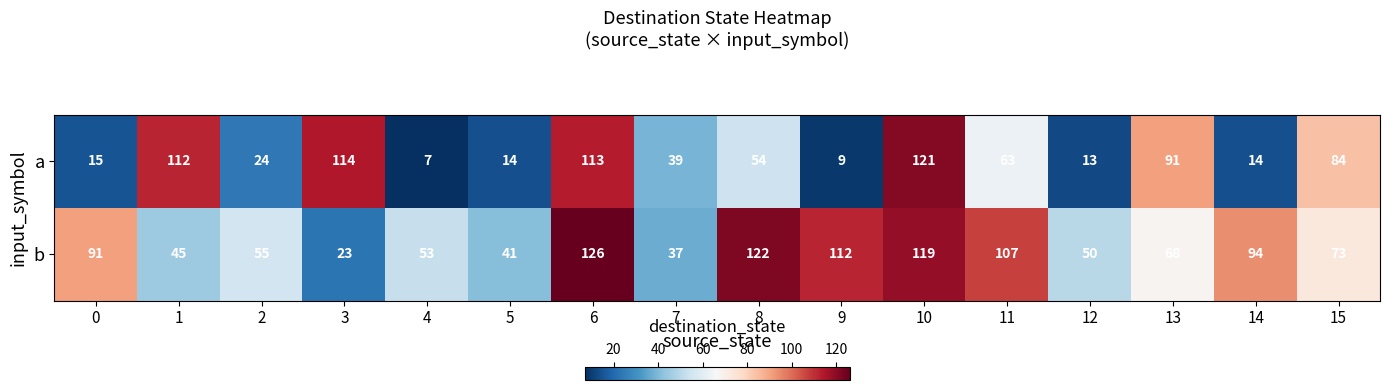

Rank the series by their maximum value, from highest to lowest.

b, a